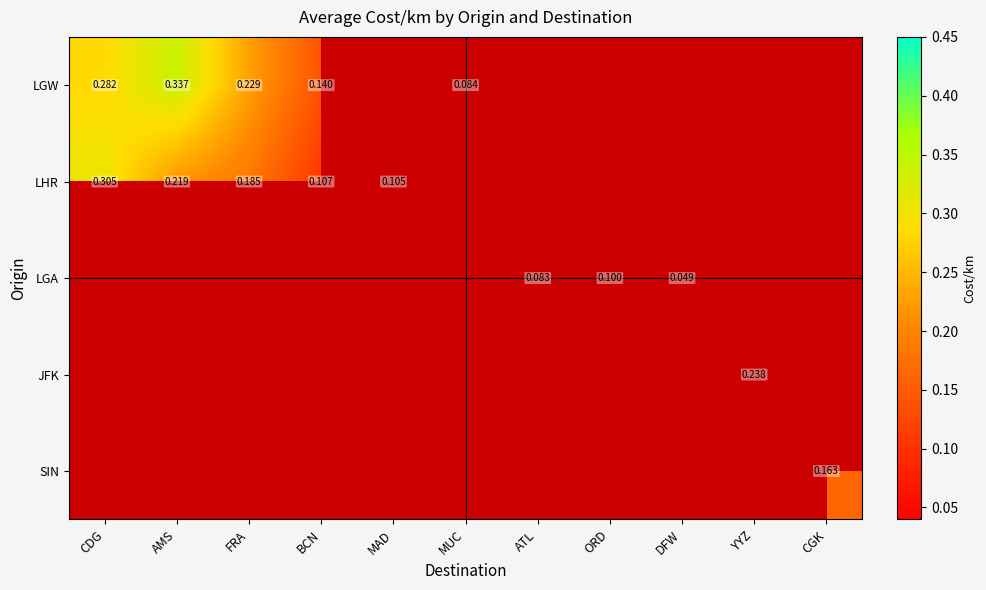

Which series has the largest range (max minus min)?

LGW